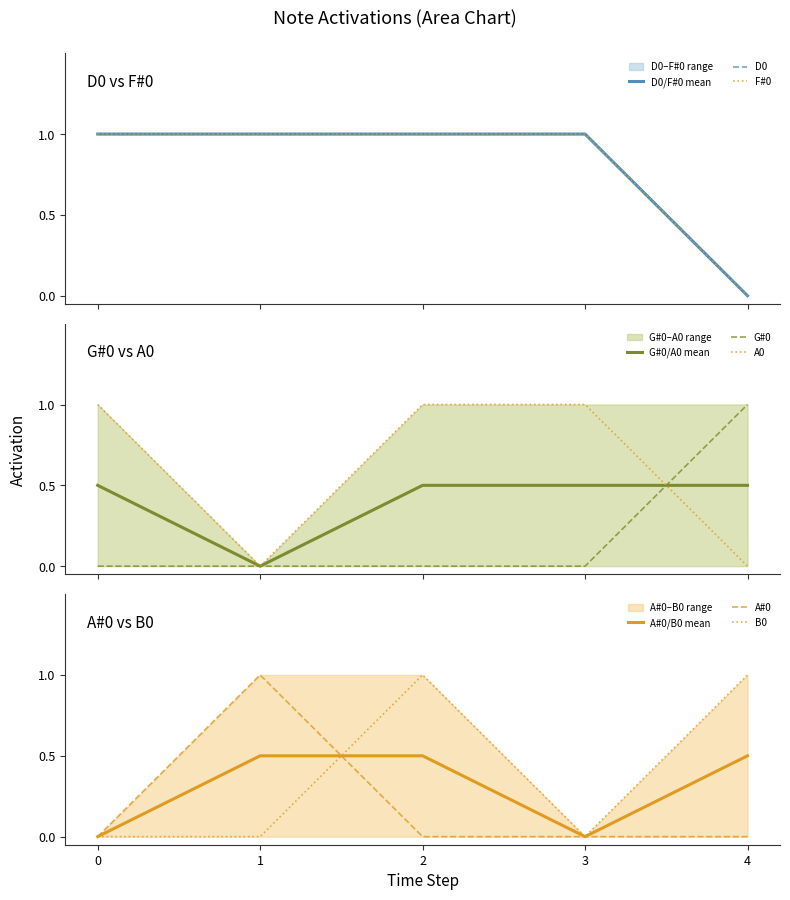

At which category is the sum across all series the highest?

2